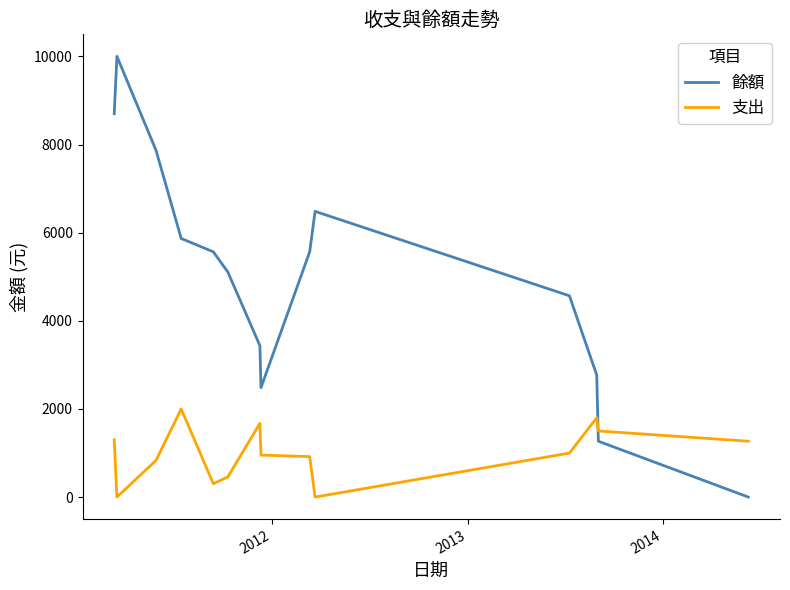

List the series in order of their overall mean, lowest first.

支出, 餘額